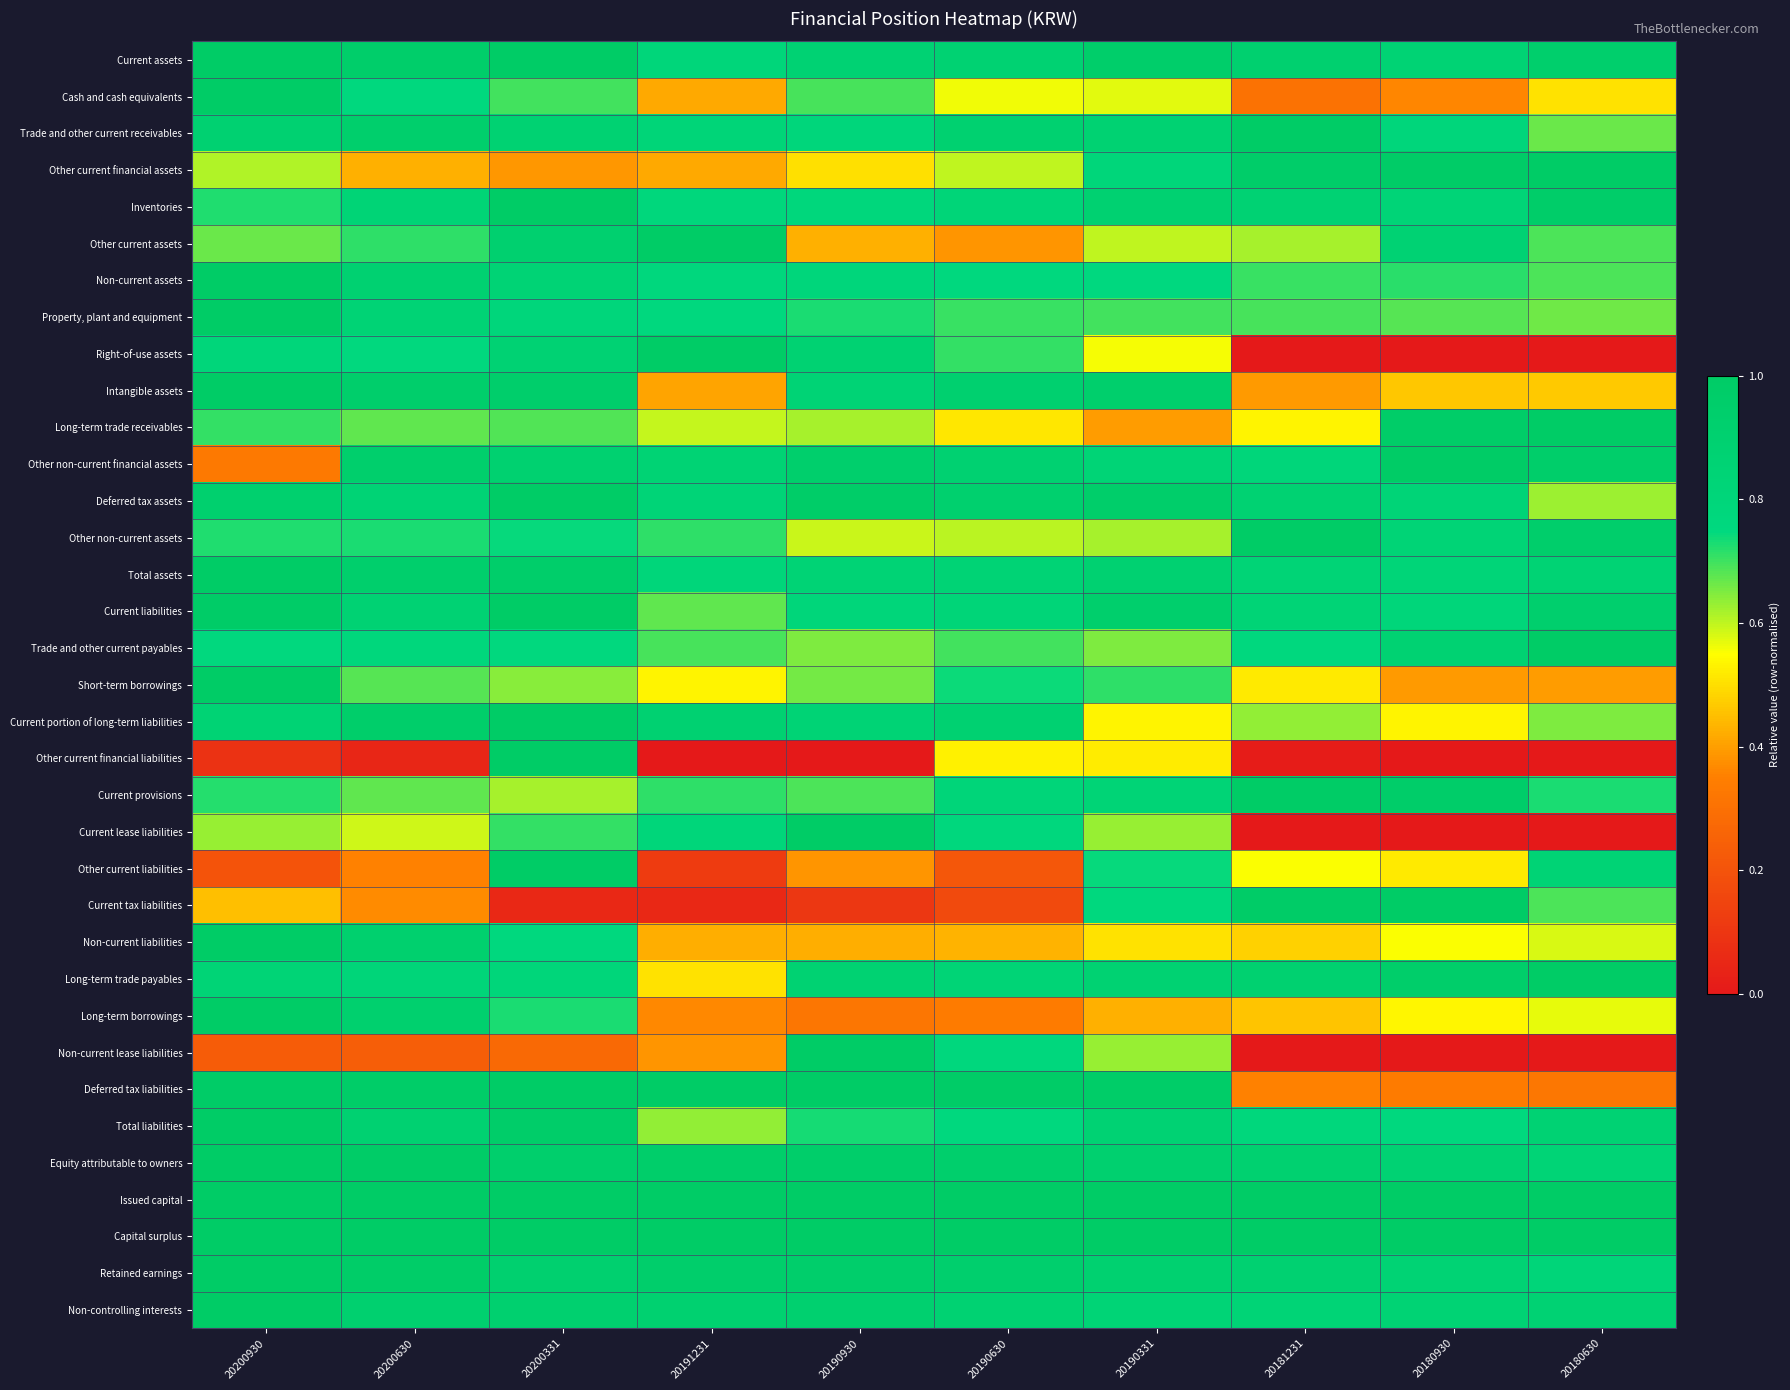

Between 20200930 and 20180930, which is larger?

20200930